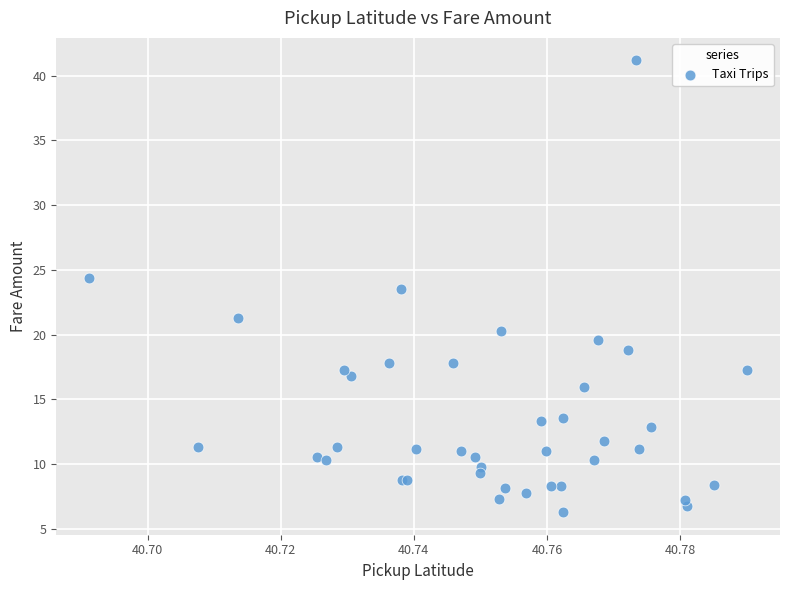

What Y value in the scatter plot is closest to 23?

23.5